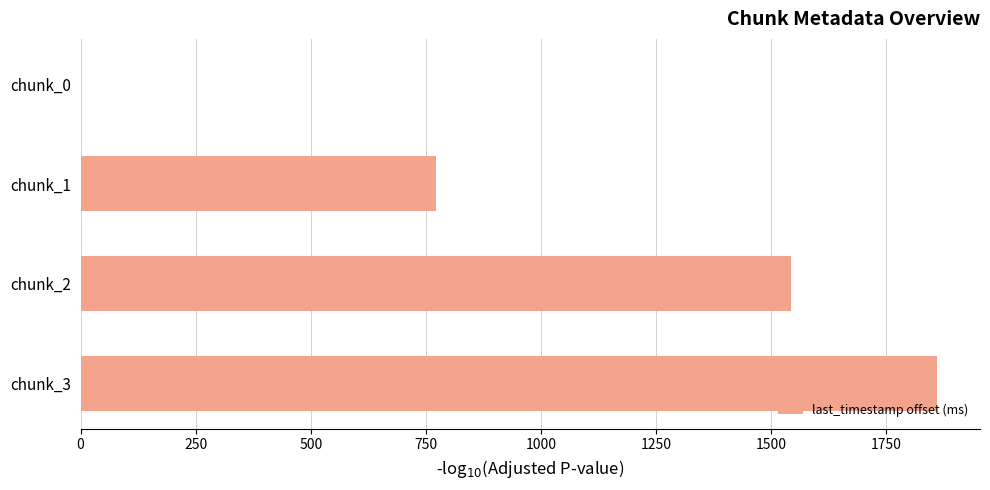

What is the average value?

1043.7